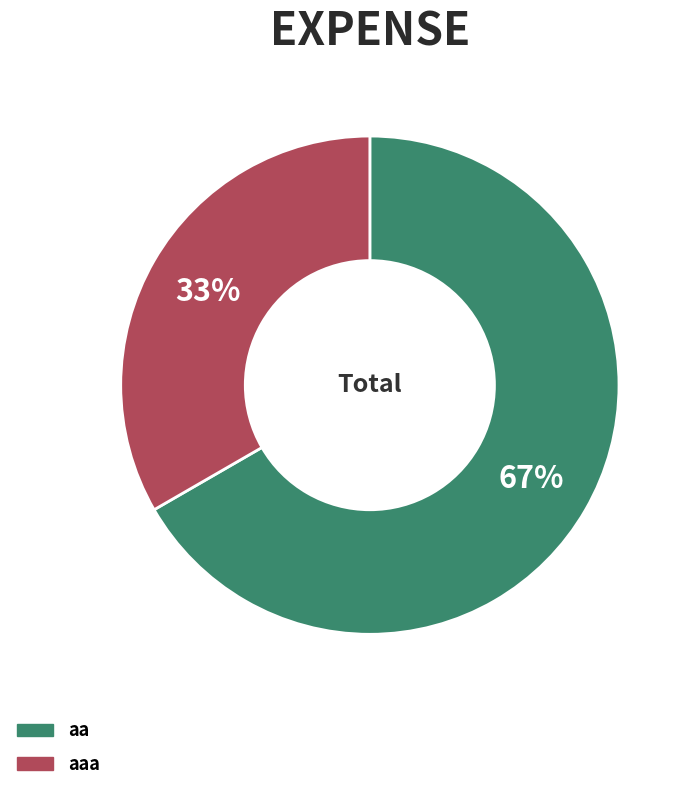

Which category accounts for the majority?

aa